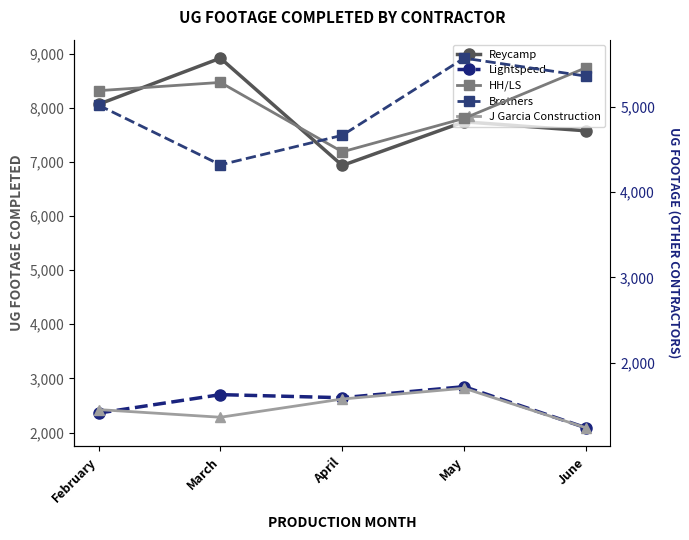

Is the value of J Garcia Construction at May greater than the value of Brothers at February?

No